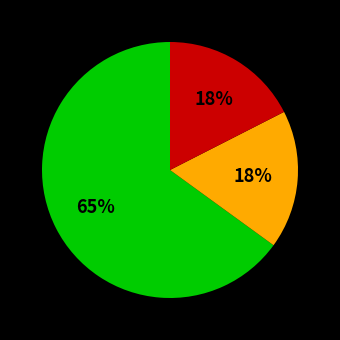

How many slices are in this pie chart?

3